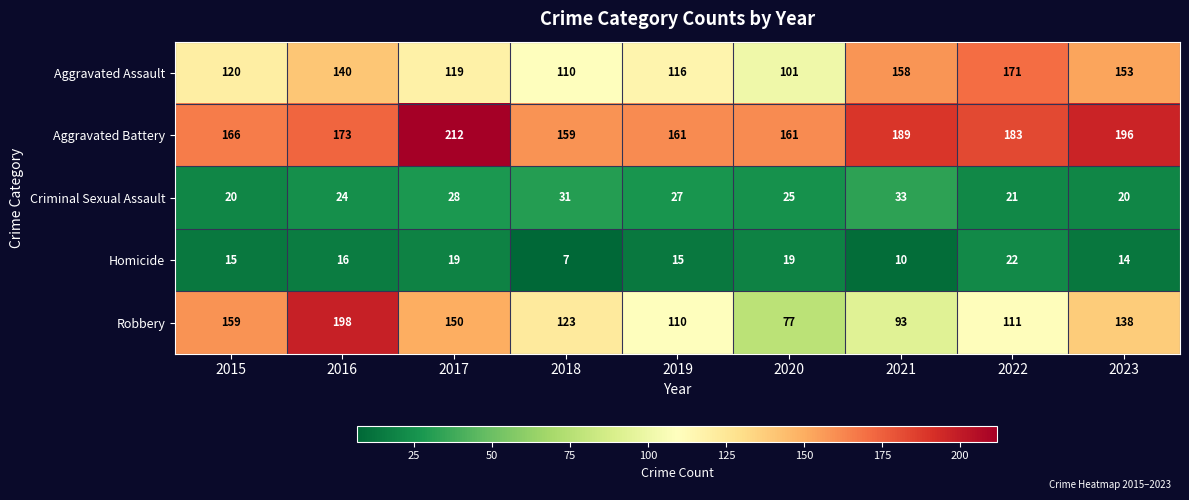

The value of Aggravated Assault at 2022 is 78. True or false?

False